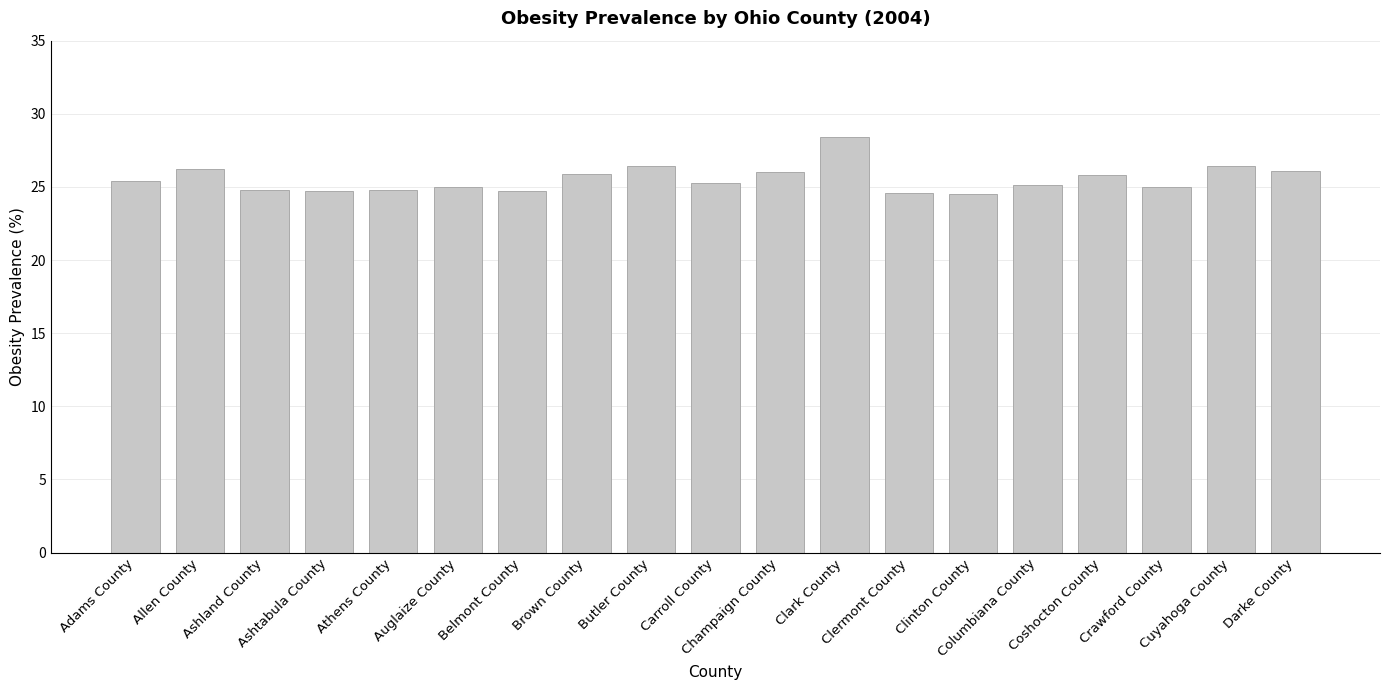

What is the difference between the second highest and second lowest values?

1.8